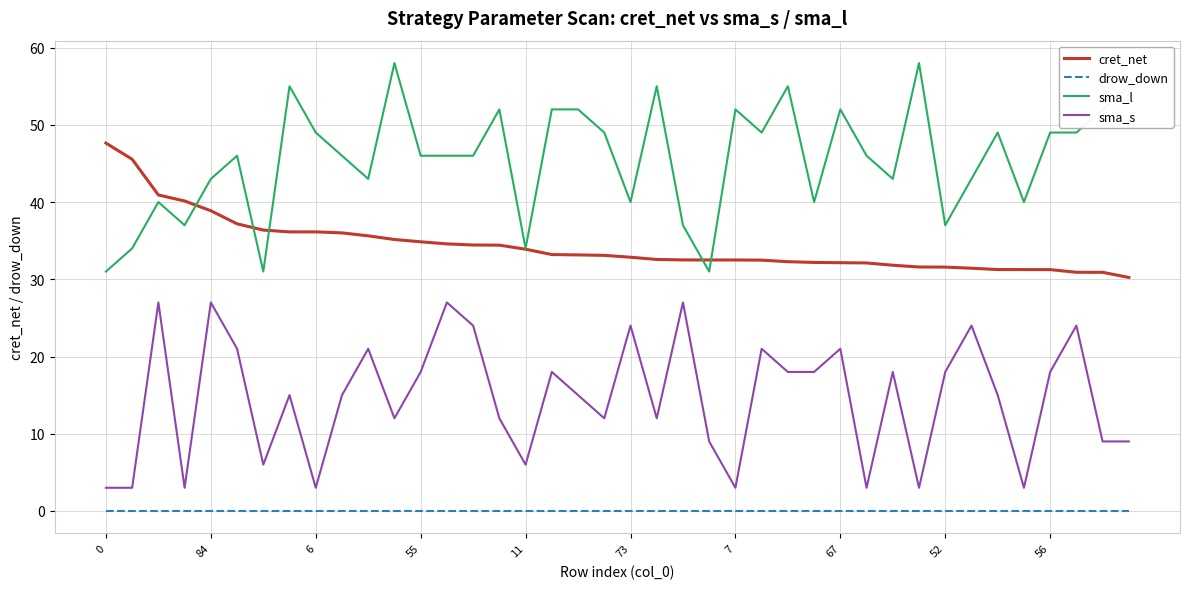

List the series in order of their peak value, highest first.

sma_l, cret_net, sma_s, drow_down